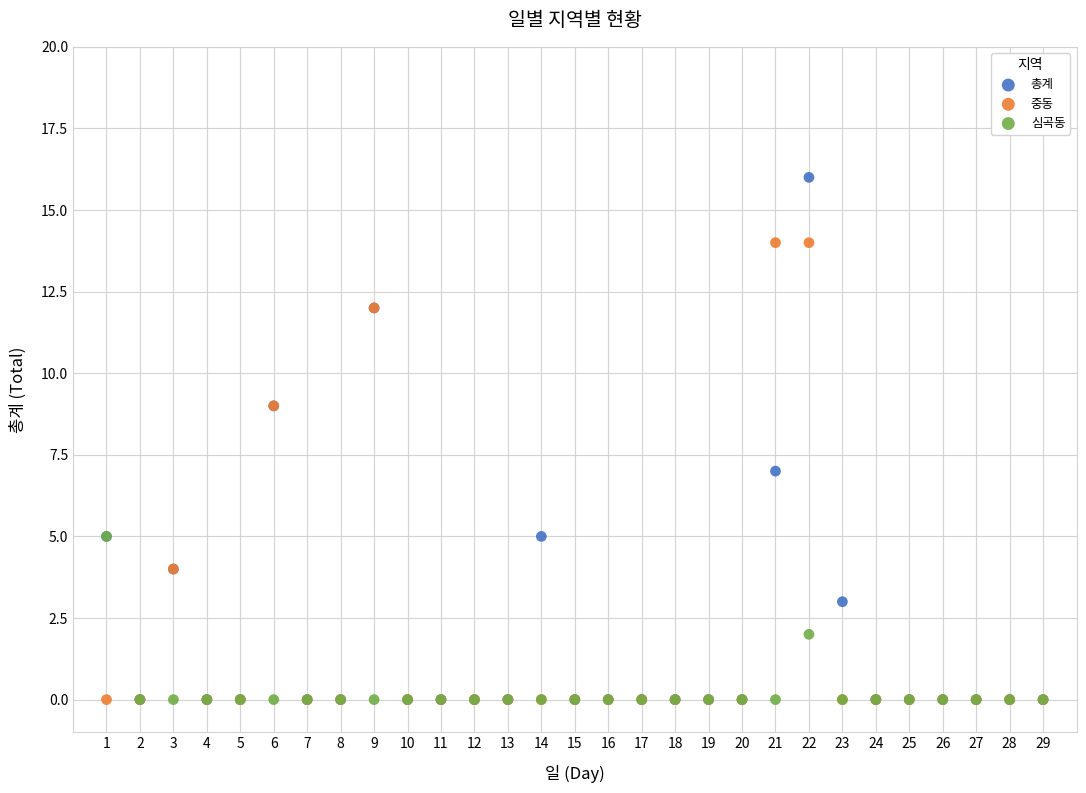

Which series has the widest spread of Y values?

총계